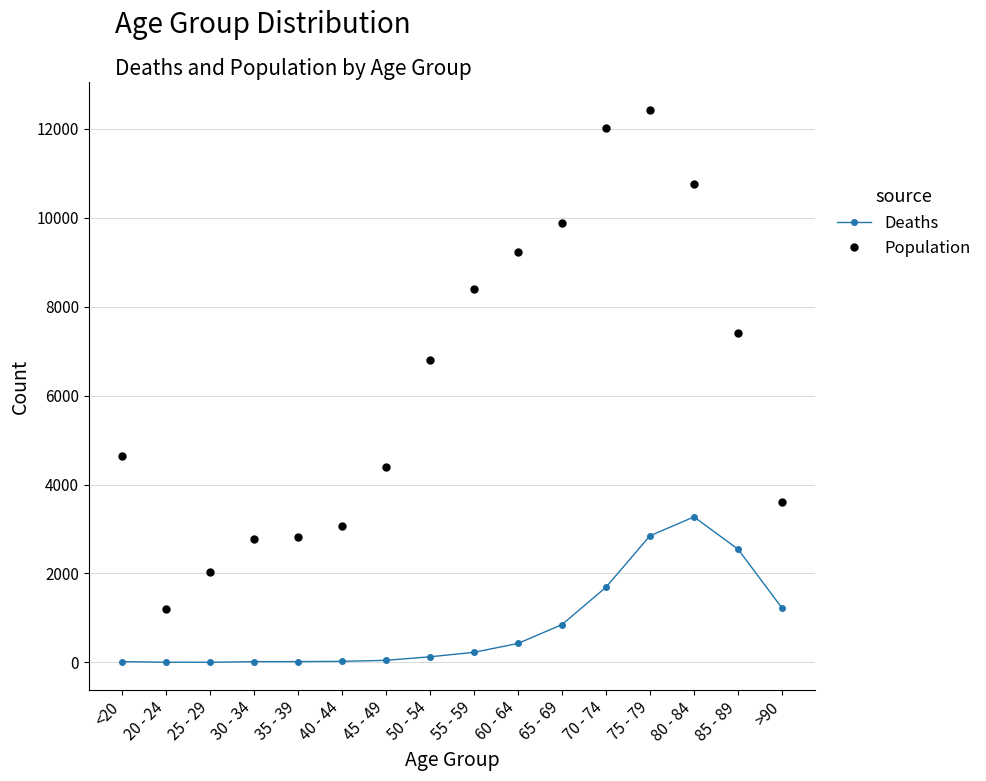

What value does the Population series have at <20, to the nearest 10?

4640